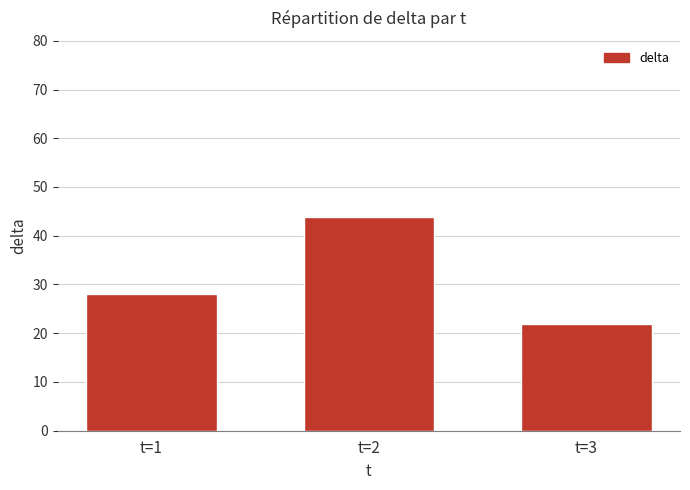

What is the difference between the maximum and minimum values?

21.9